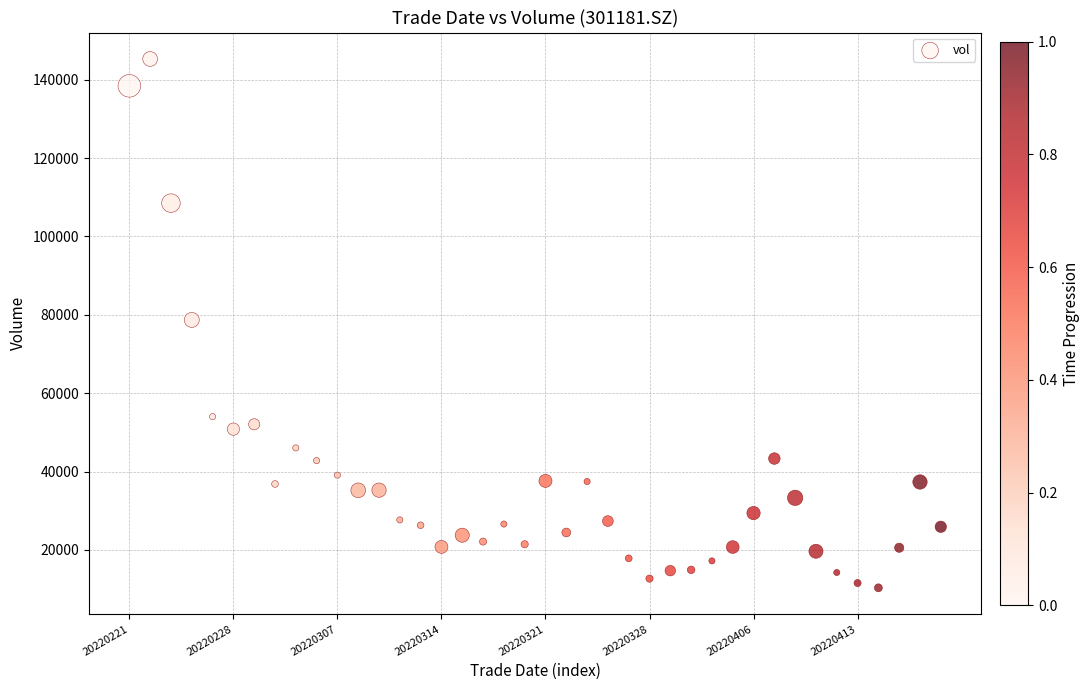

What is the range of Y values (max minus min)?

134978.7